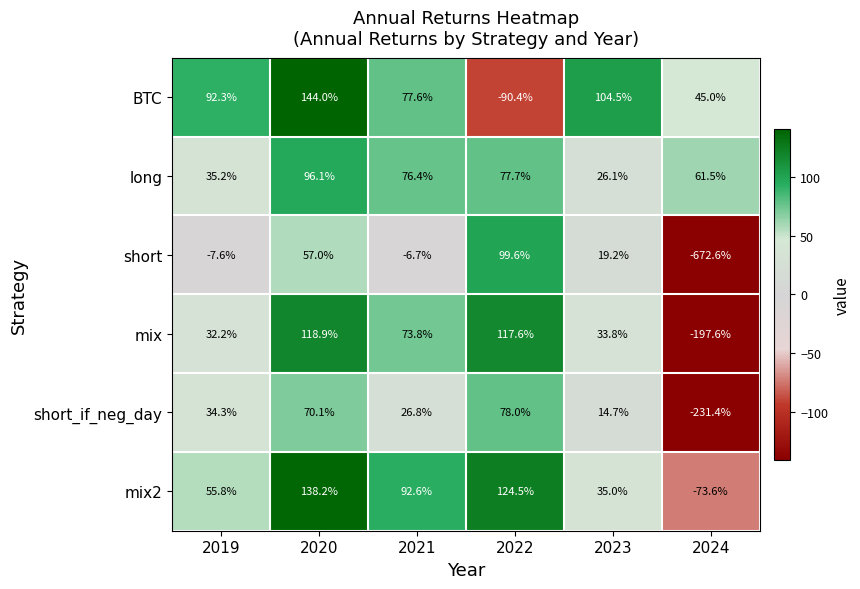

Which series has the largest range (max minus min)?

short